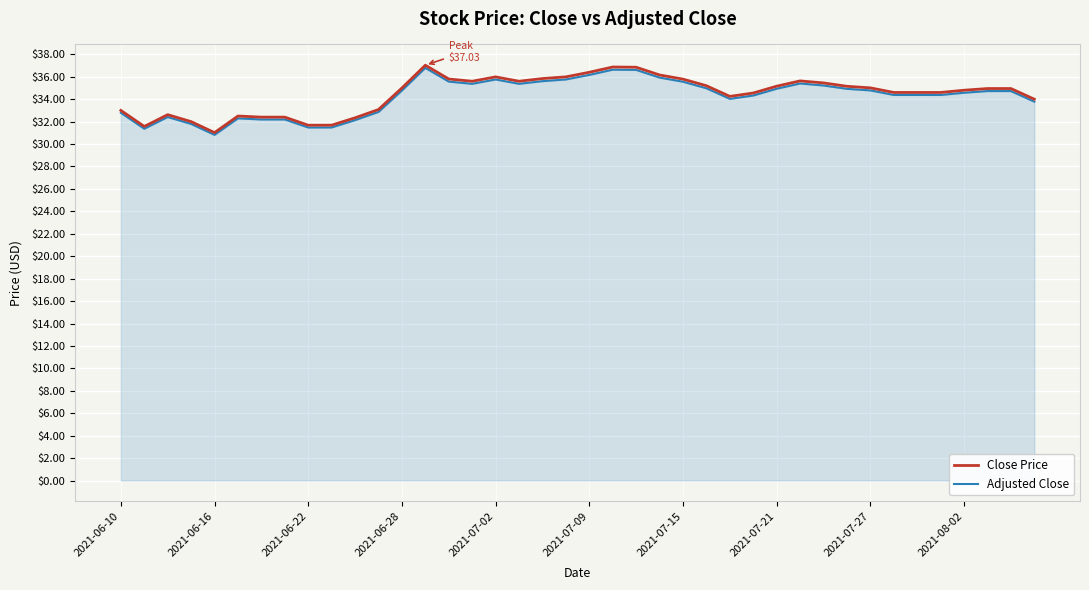

What is the highest value of the Close Price series?

37.0